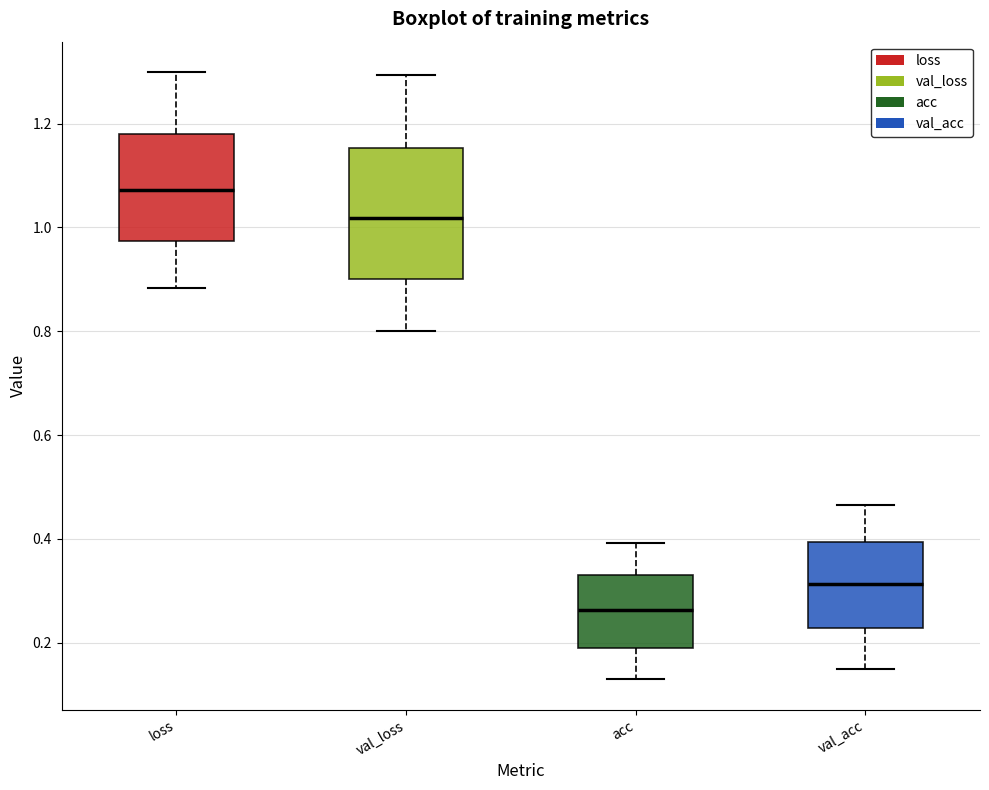

Reading left to right, transcribe this box plot: for each box, give where its median line is, the range the box spans, and where its two whiskers end, as read against the y-axis. The values are not printed on the chart, so give them approximately, as read against the axis.

loss: median 1.08, box 0.98 to 1.18, whiskers 0.88 to 1.30
val_loss: median 1.02, box 0.90 to 1.16, whiskers 0.80 to 1.30
acc: median 0.26, box 0.20 to 0.34, whiskers 0.12 to 0.40
val_acc: median 0.32, box 0.22 to 0.40, whiskers 0.14 to 0.46